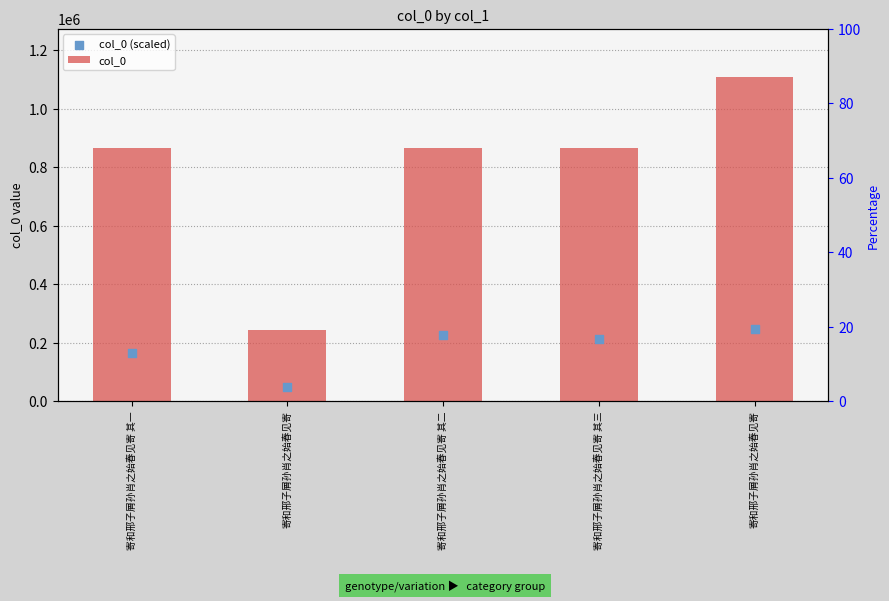

What is the total value across all series at 寄和邢子屑孙肖之始春见寄?

290137.5